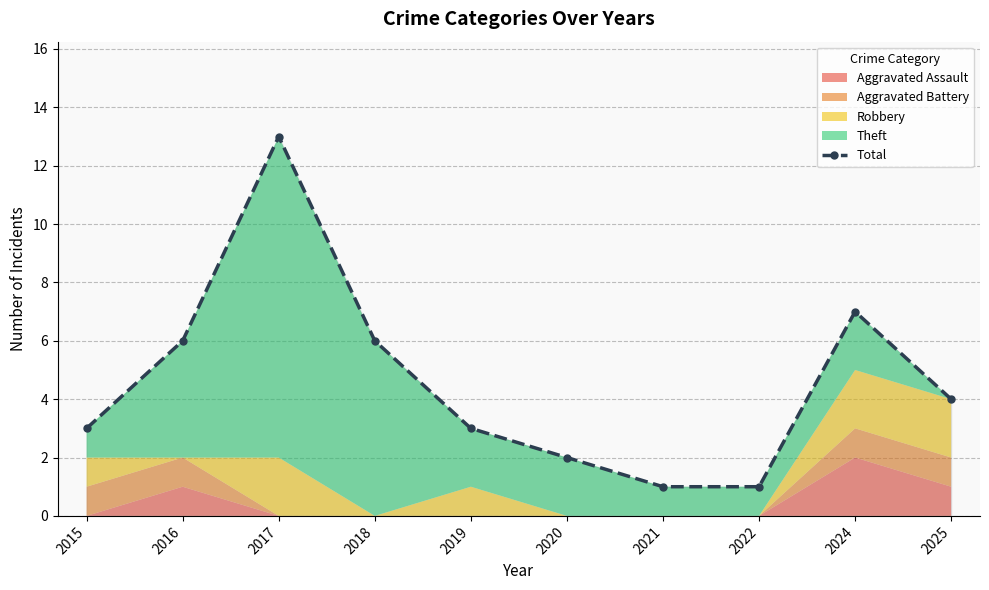

List the labels in order of value, smallest first.

2021, 2022, 2020, 2015, 2019, 2025, 2016, 2018, 2024, 2017